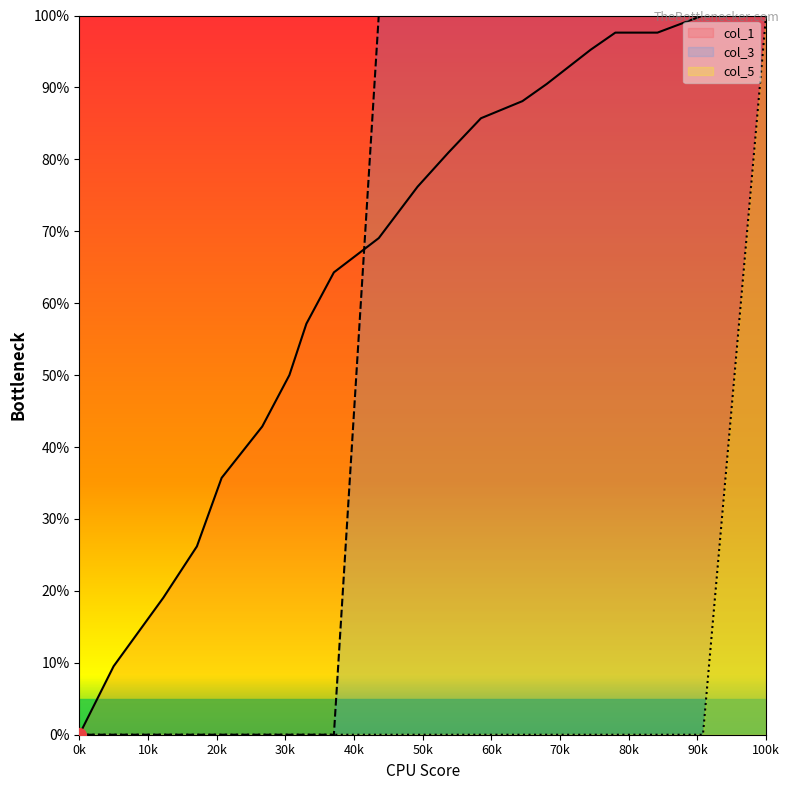

List the series in order of their overall mean, lowest first.

col_5, col_3, col_1